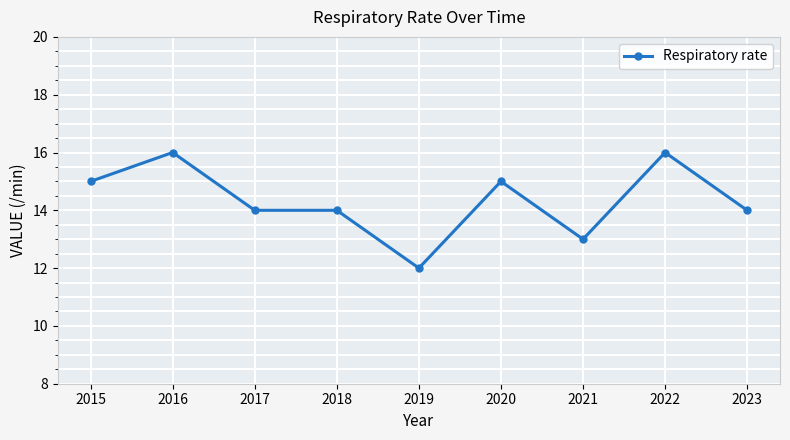

Reading left to right, what are all the values shown in this chart?

2015=15	2016=16	2017=14	2018=14	2019=12	2020=15	2021=13	2022=16	2023=14